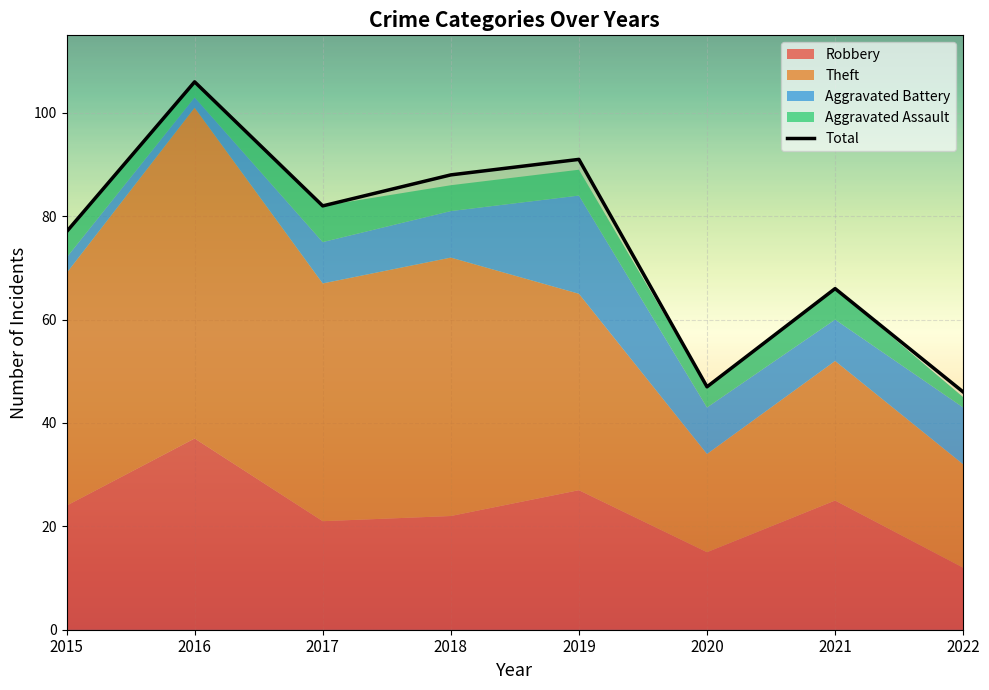

What is the difference between the second highest and second lowest values in the Aggravated Assault series?

3